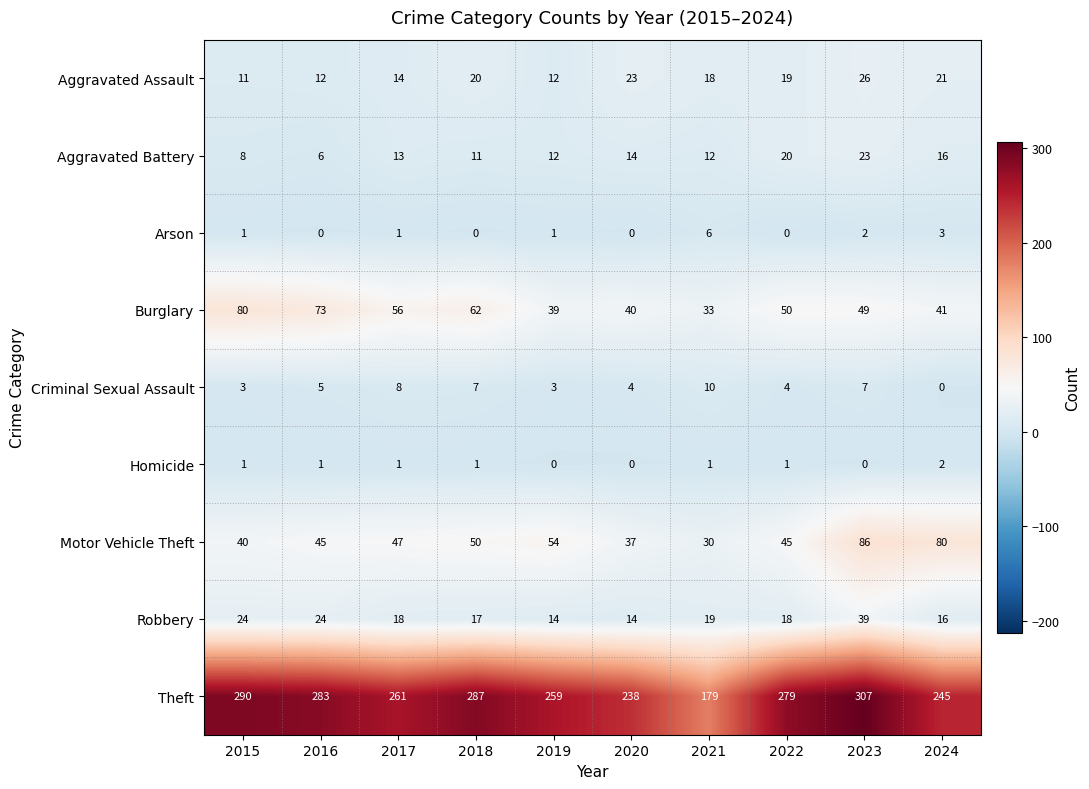

At which category is the sum across all series the highest?

2023